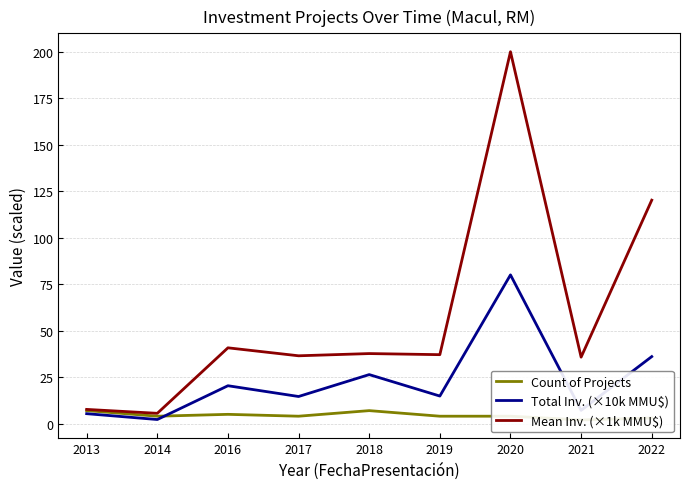

Which series ends up on top after the final intersection of Count of Projects and Total Inv. (×10k MMU$)?

Total Inv. (×10k MMU$)